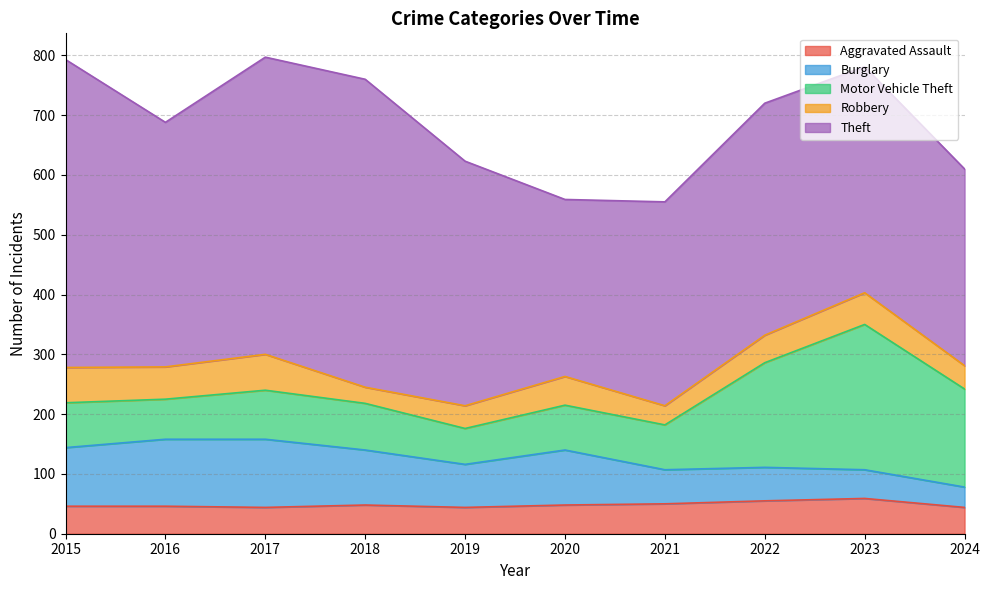

Where is Robbery nearest to the value 43?

2022